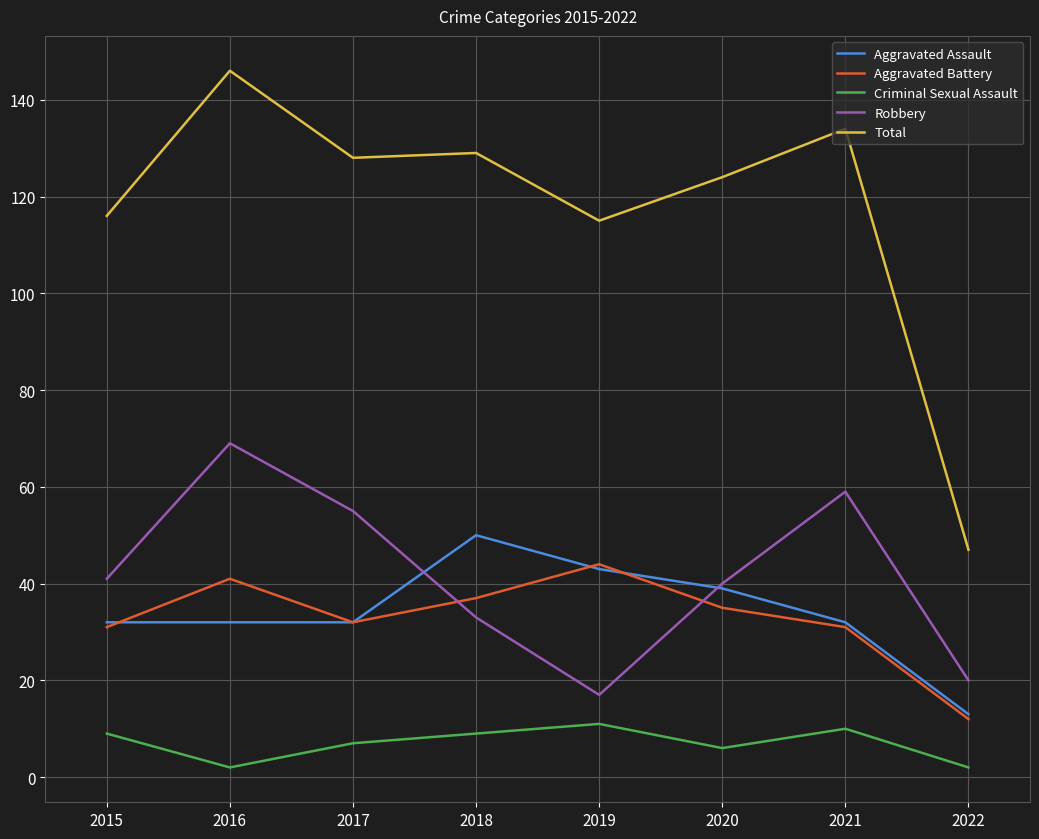

What are all the series names shown in the legend?

Aggravated Assault, Aggravated Battery, Criminal Sexual Assault, Robbery, Total